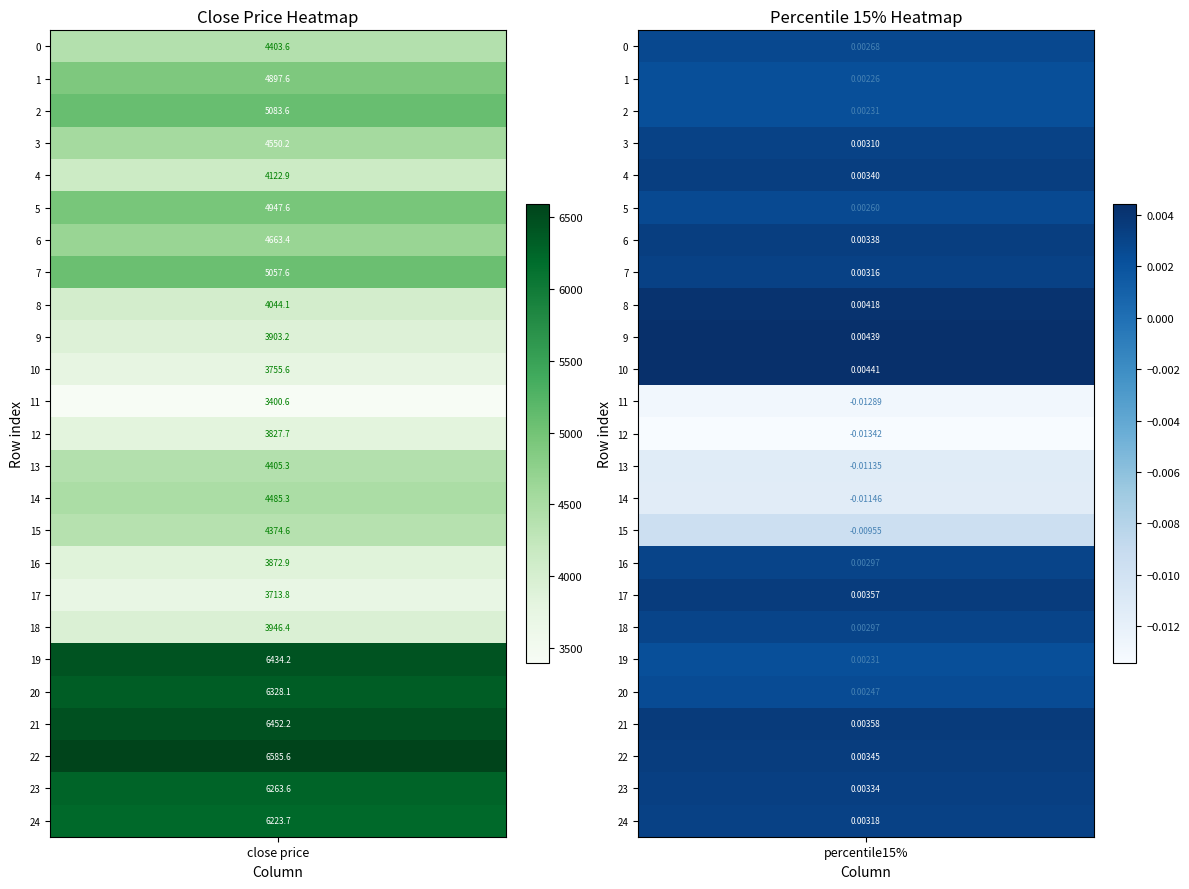

True or false: 1 has a value of 0.0 at 24.

True